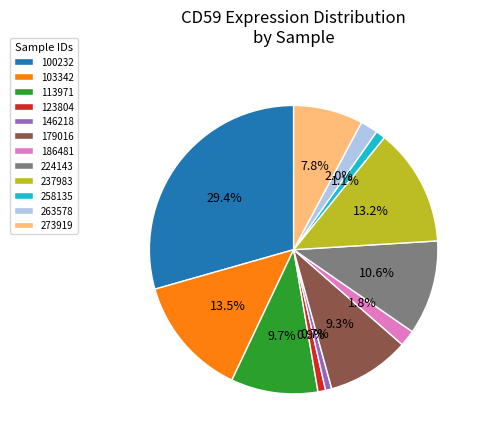

How much of the chart is everything except 100232?

70.6%